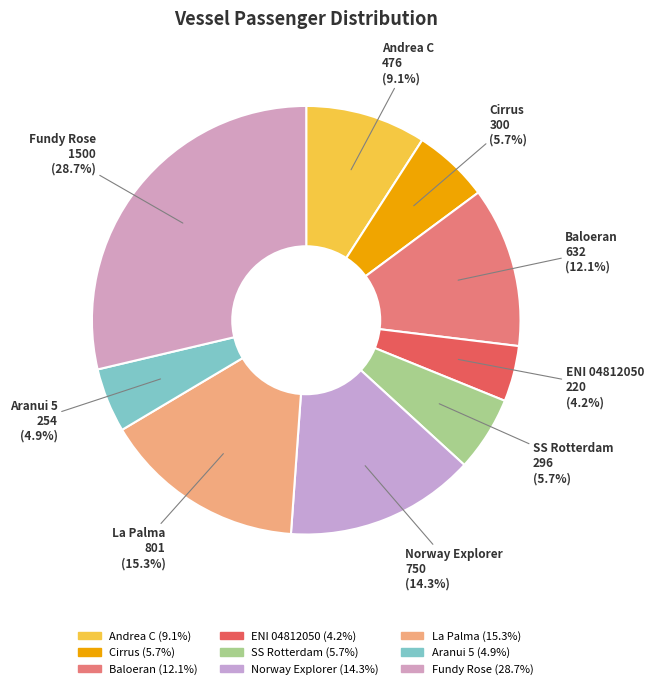

Combined, what portion of the pie is La Palma and Baloeran?

27.4%